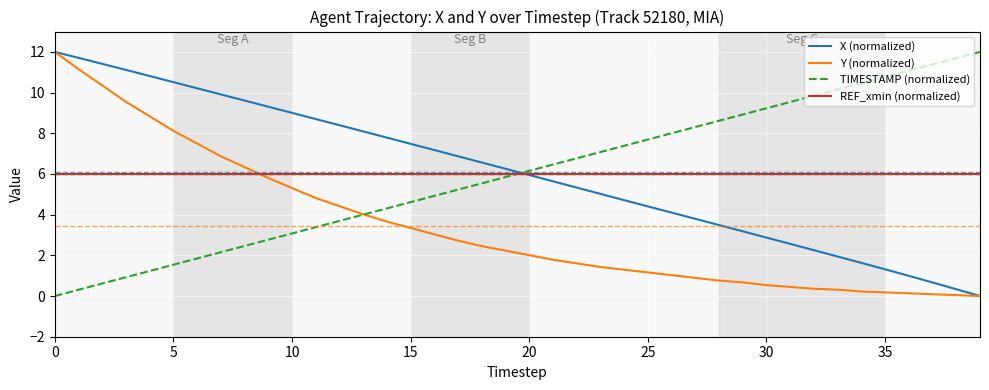

True or false: X (normalized) has more than 1 points higher than both neighbors.

False